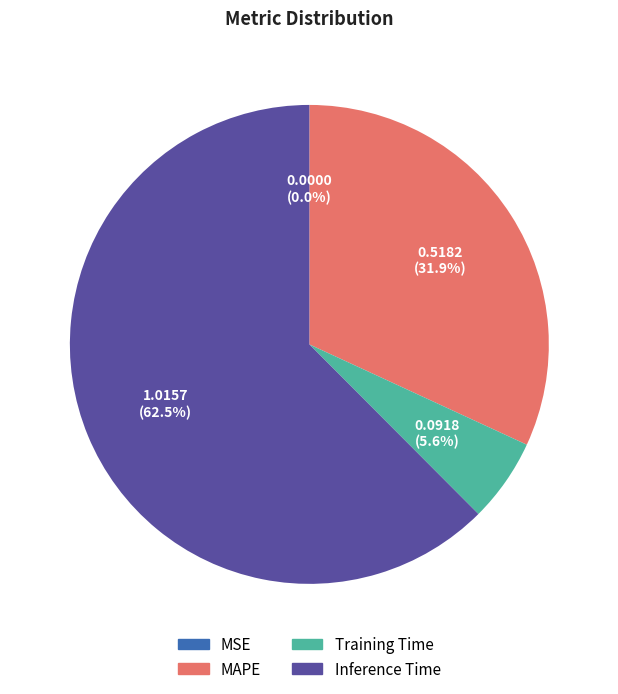

What is the ratio of the value at MAPE to the value at Inference Time?

0.5